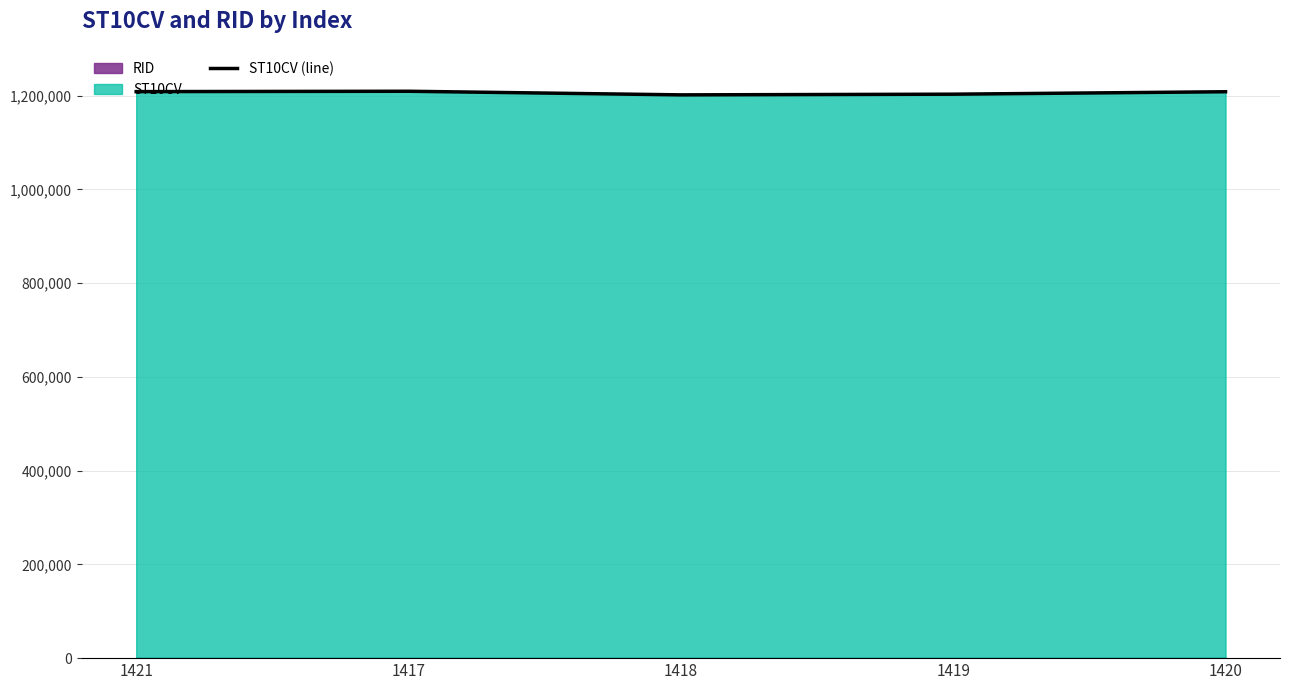

What is the difference between the maximum and minimum values?

7710